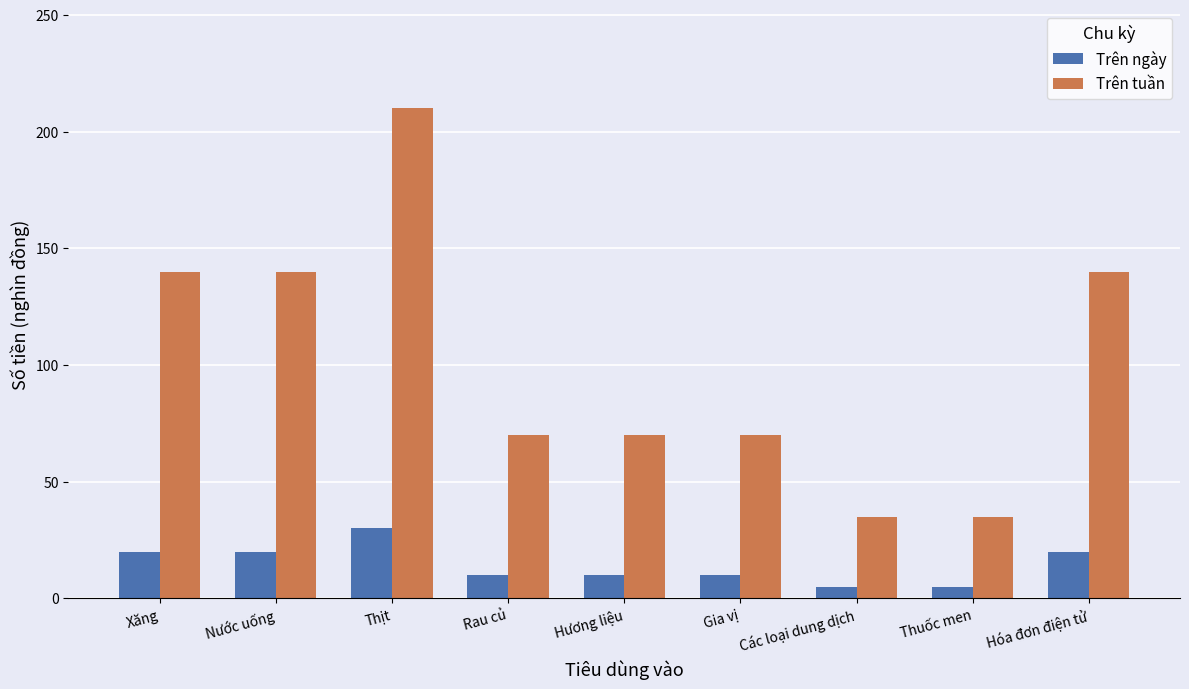

List the series in order of their overall mean, highest first.

Trên tuần, Trên ngày